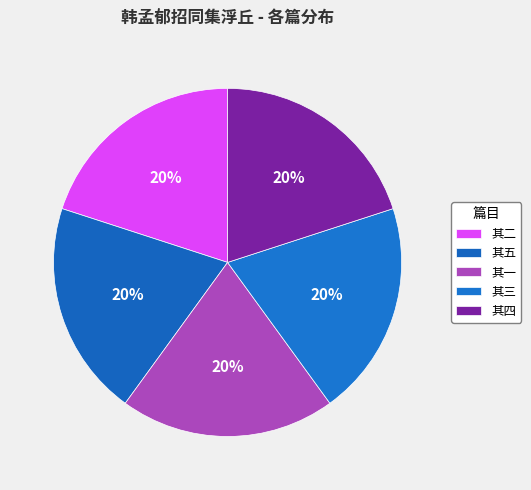

Which slice is the smallest?

其一